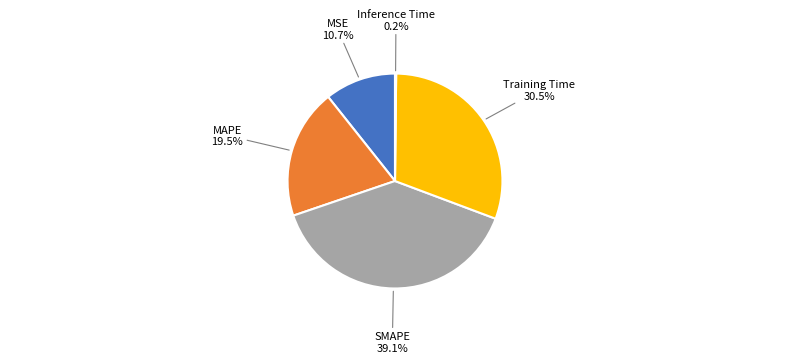

Is there any slice that represents more than half of the pie?

No